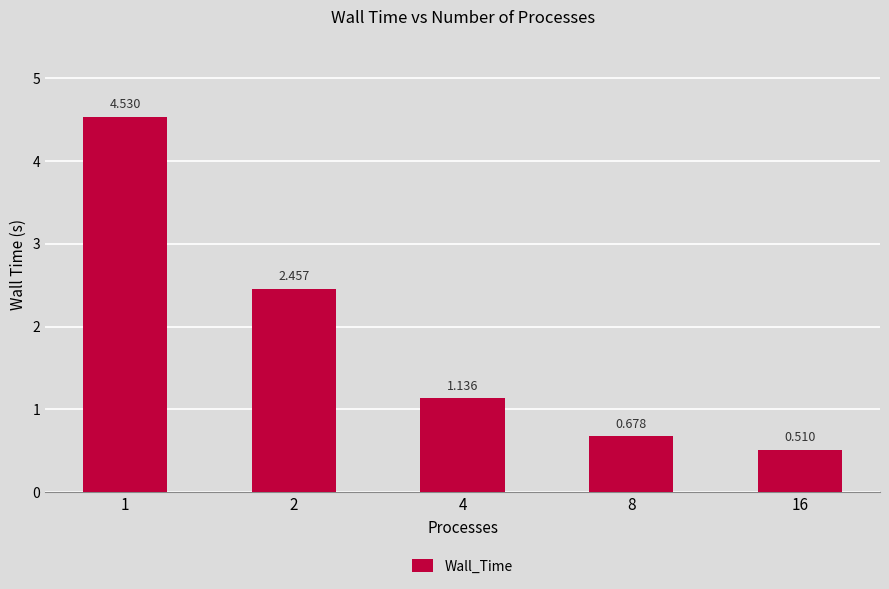

What value does the data have at 16?

0.5